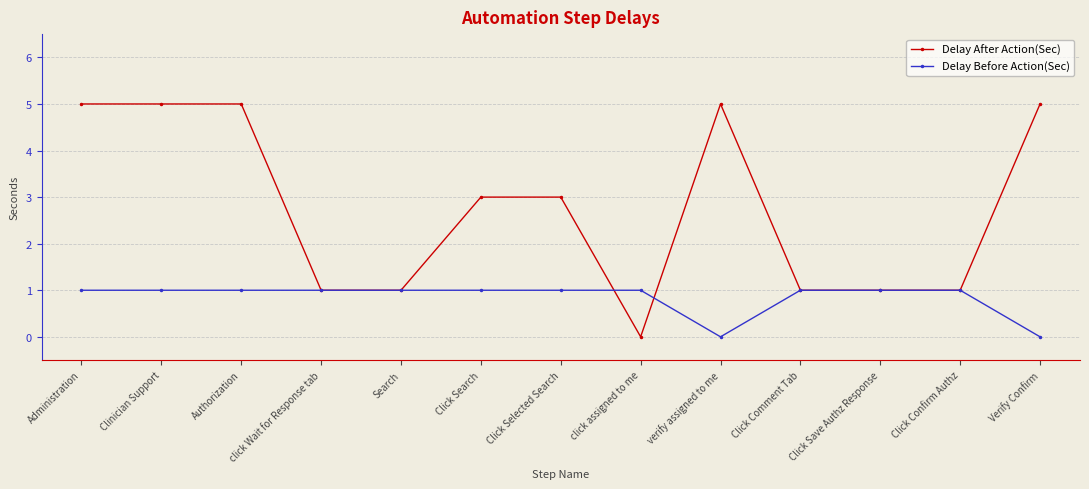

The value of Delay After Action(Sec) at Search is 1. True or false?

True